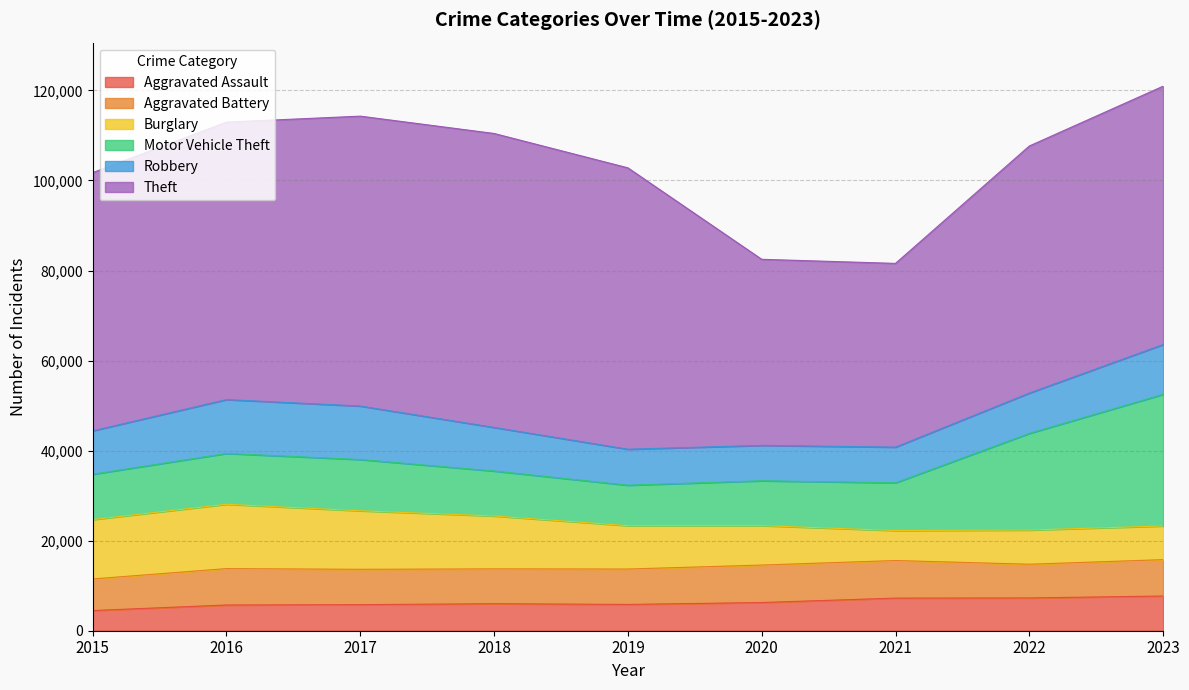

At how many categories does at least one series exceed 43752?

7